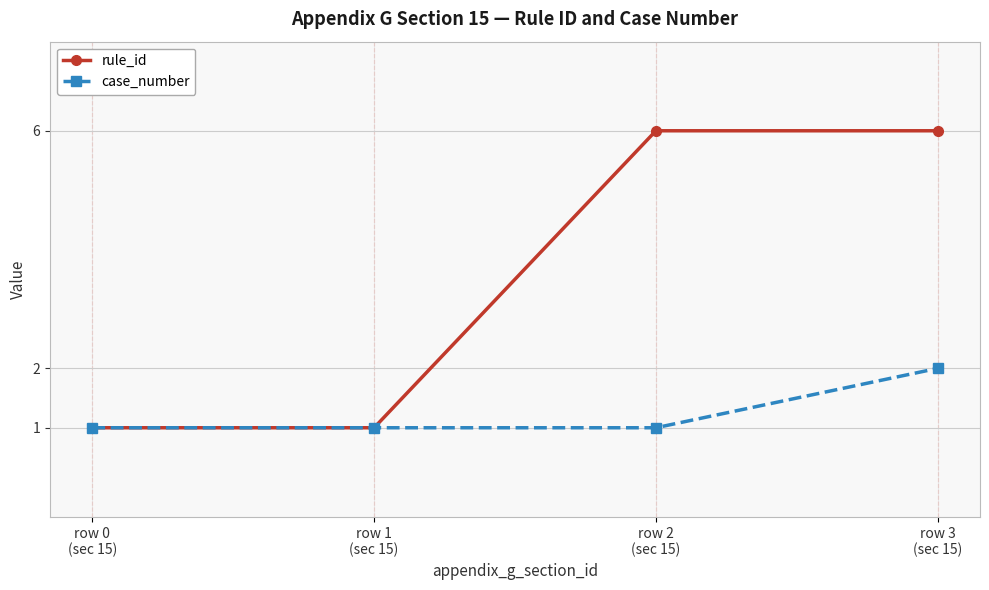

What is the maximum value shown in the chart?

6